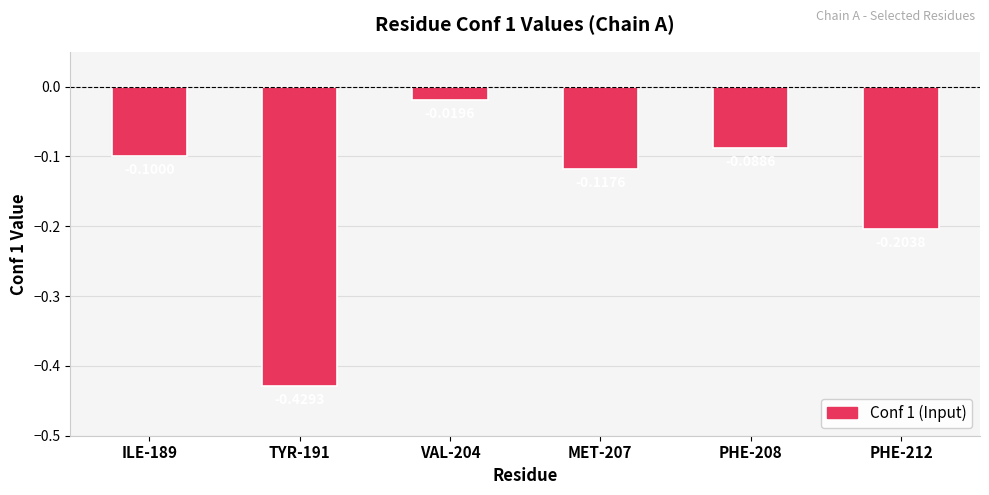

List the labels in order of value, smallest first.

TYR-191, PHE-212, MET-207, ILE-189, PHE-208, VAL-204